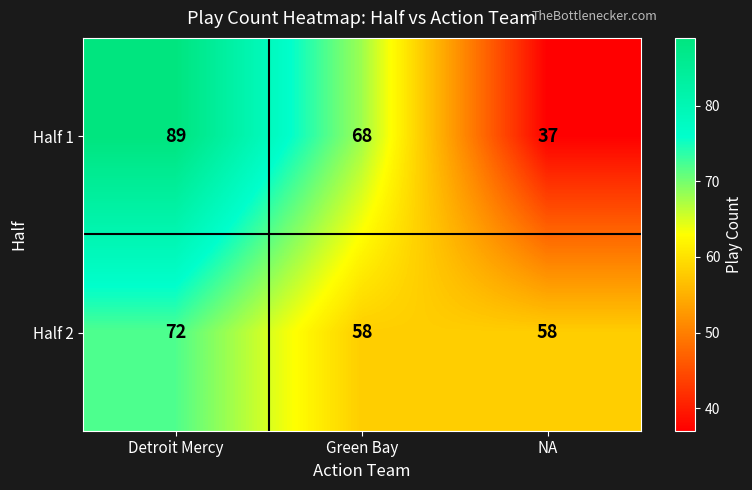

Reading left to right, what are all the values shown in this chart?

Half 1: 89	68	37
Half 2: 72	58	58